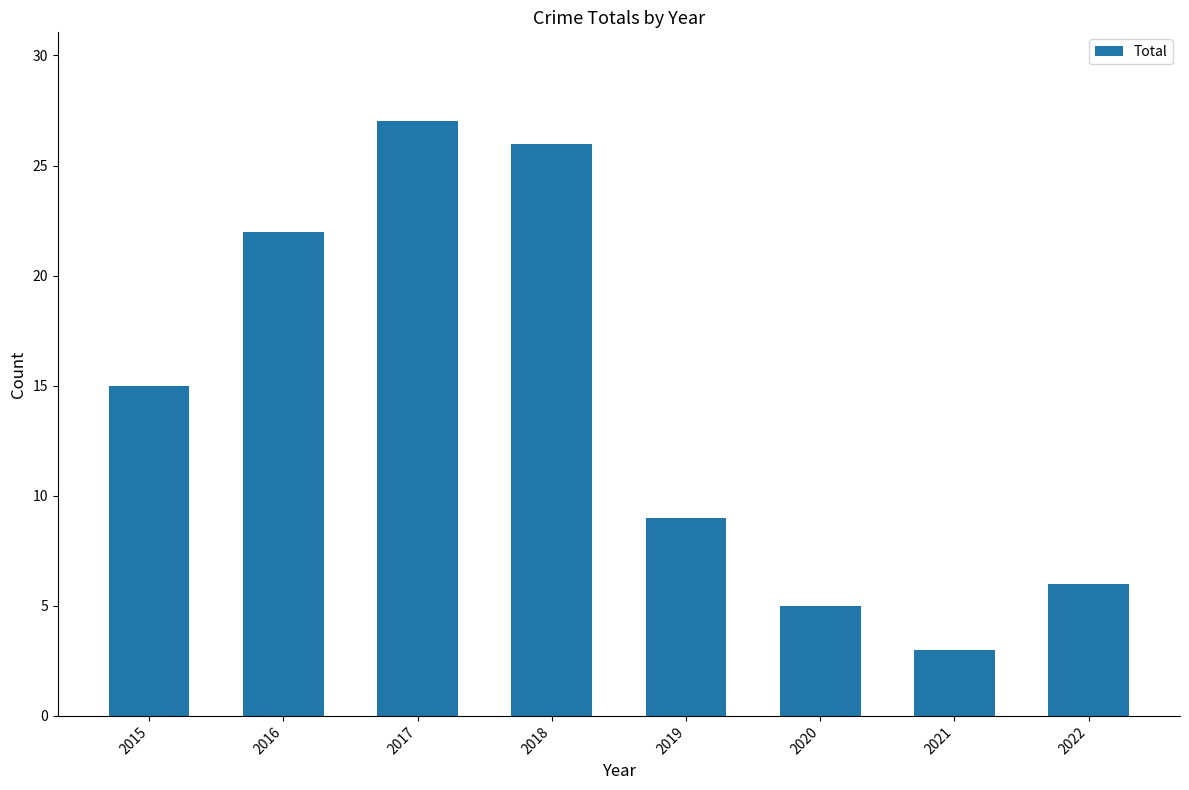

Rank the categories by value from highest to lowest.

2017, 2018, 2016, 2015, 2019, 2022, 2020, 2021